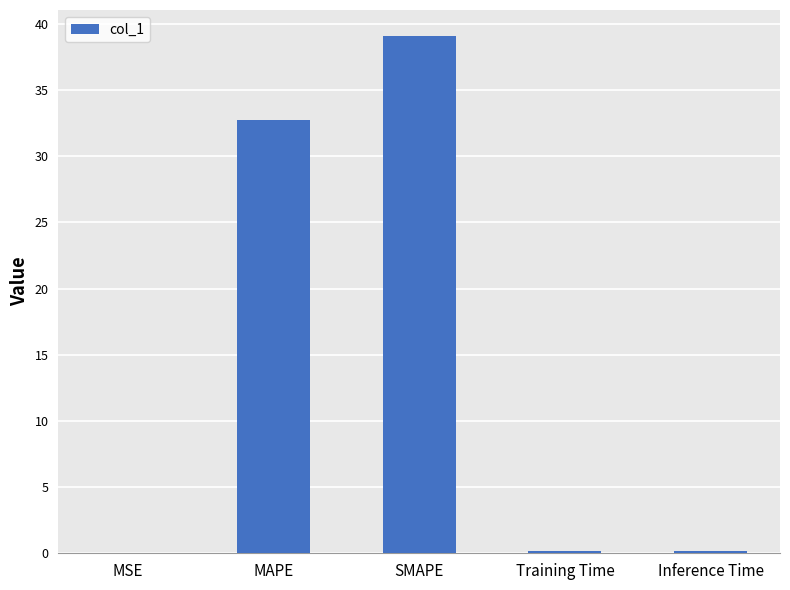

What is the sum of the values at Training Time and MAPE?

32.9